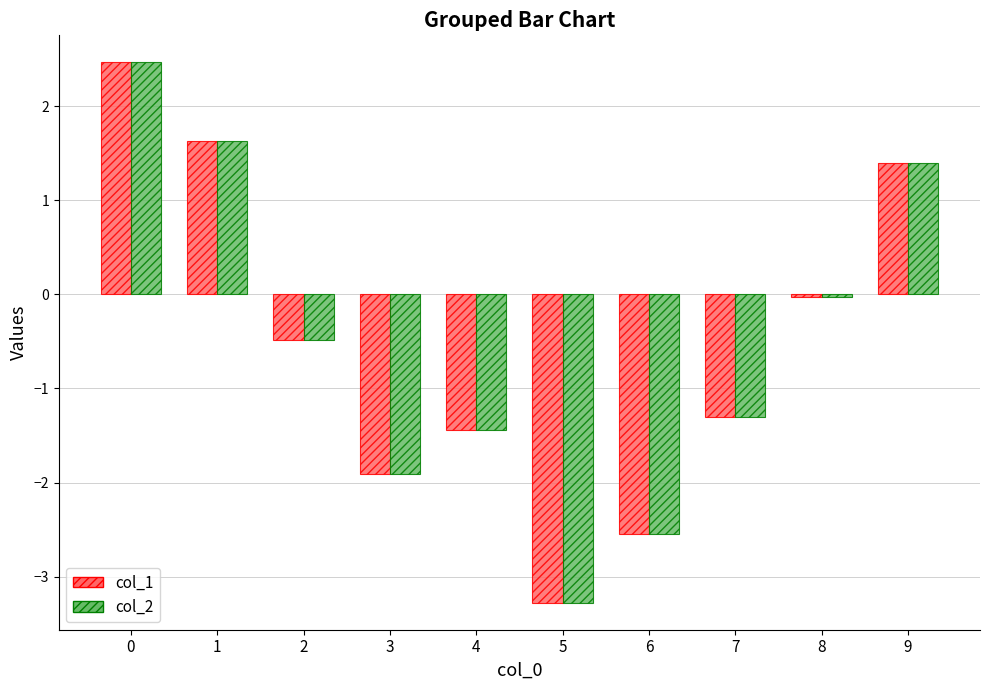

What are all the series names shown in the legend?

col_1, col_2